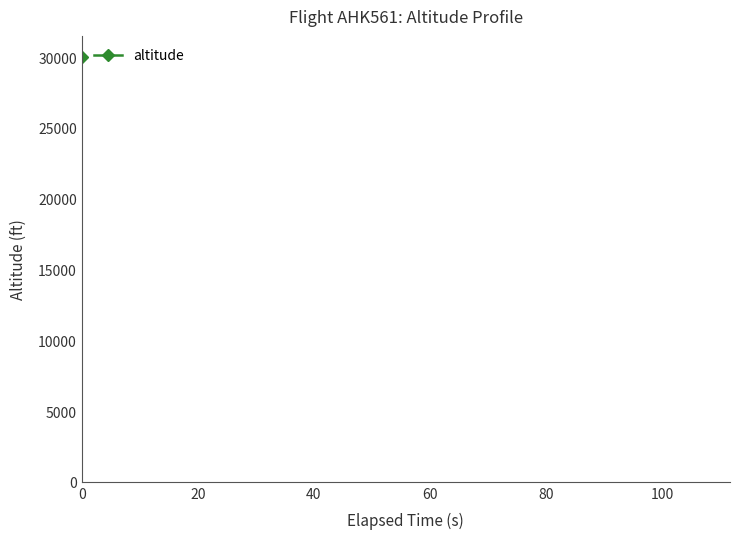

What is the maximum value shown in the chart?

30000